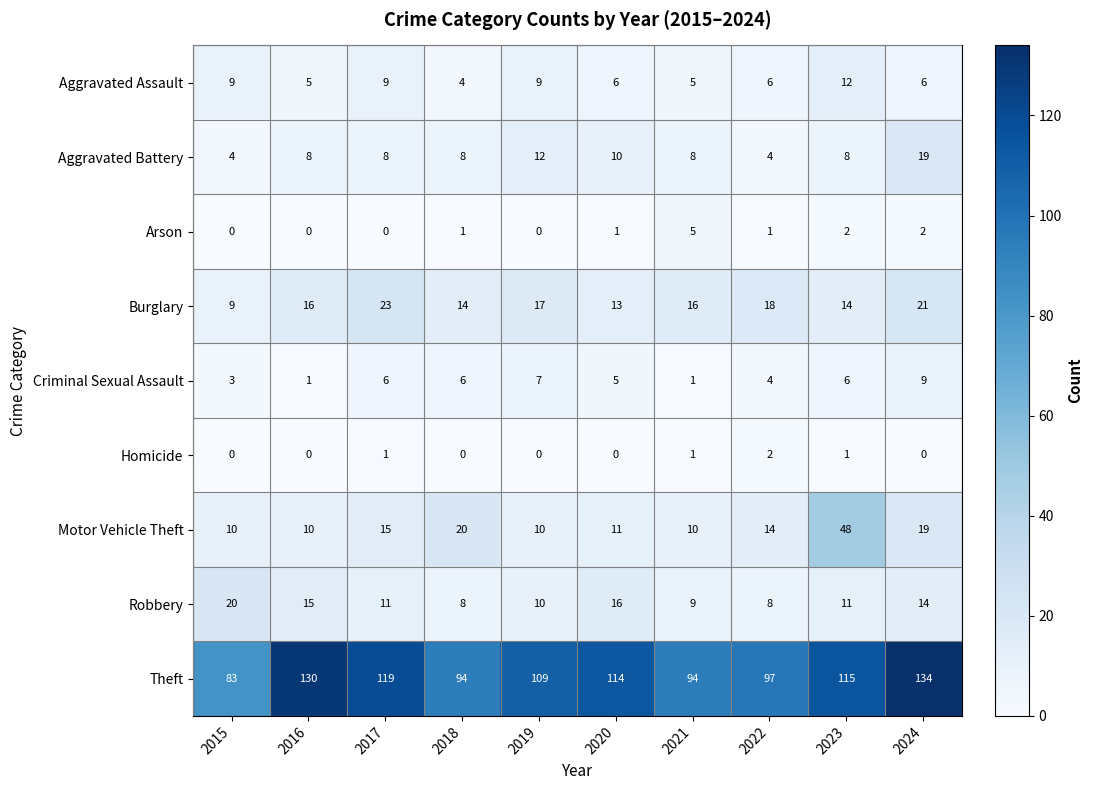

Rank the series by their maximum value, from lowest to highest.

Homicide, Arson, Criminal Sexual Assault, Aggravated Assault, Aggravated Battery, Robbery, Burglary, Motor Vehicle Theft, Theft